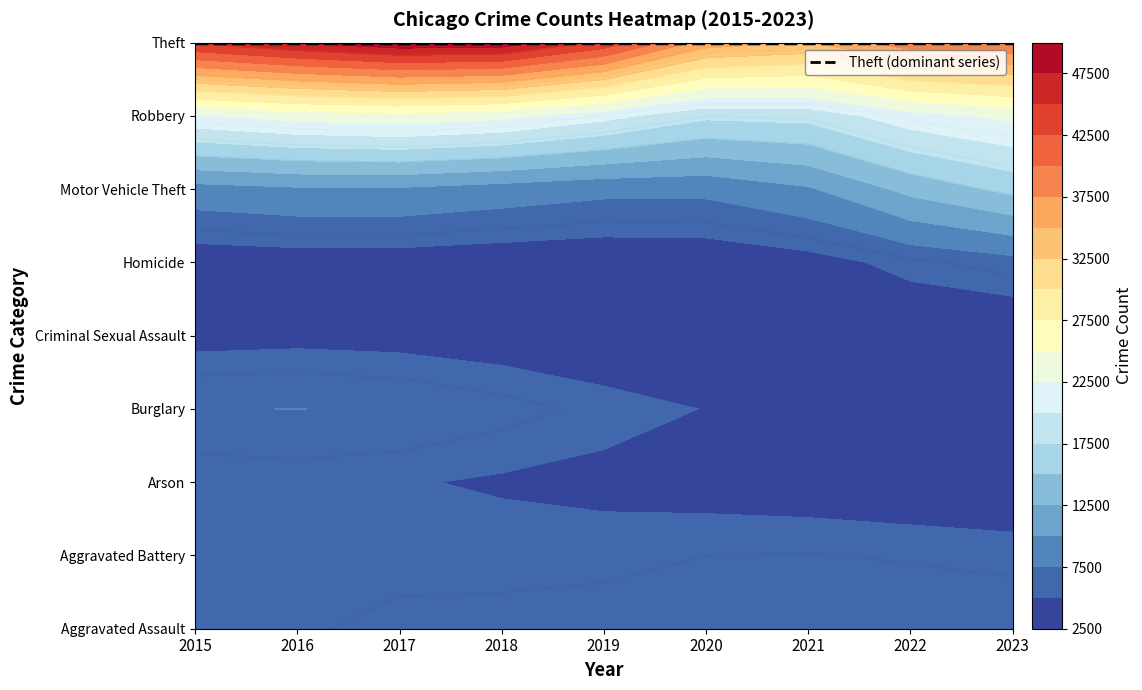

How many series are shown in this chart?

9